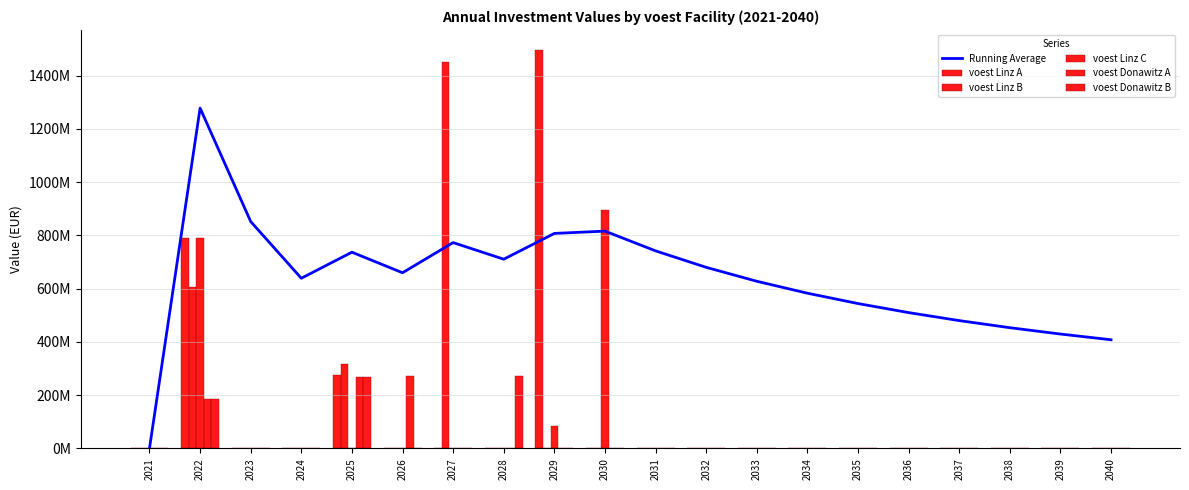

Between 2025 and 2040, which series saw the biggest shift?

Running Average